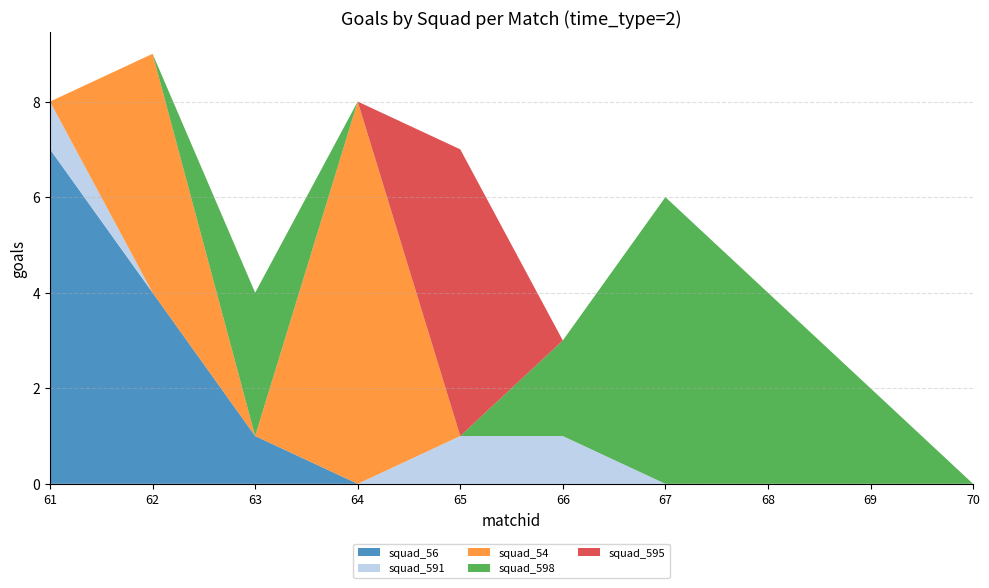

Reading right to left, what are all the values shown in this chart?

squad_56: 0	0	0	0	0	0	0	1	4	7
squad_591: 0	0	0	0	1	1	0	0	0	1
squad_54: 0	0	0	0	0	0	8	0	5	0
squad_598: 0	2	4	6	2	0	0	3	0	0
squad_595: 0	0	0	0	0	6	0	0	0	0